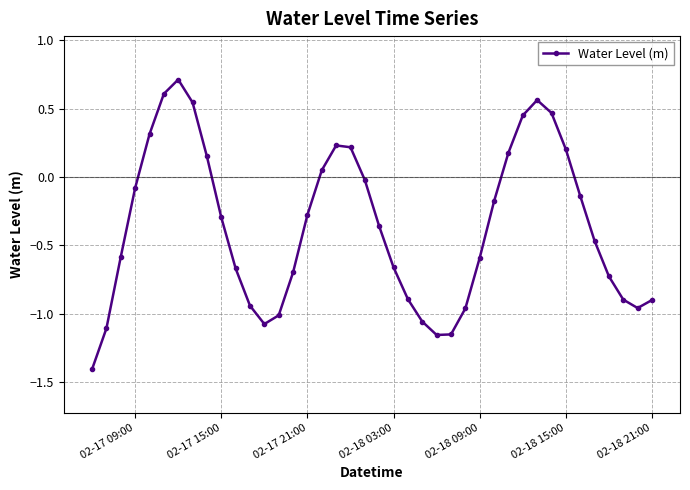

How many categories are shown in the chart?

40